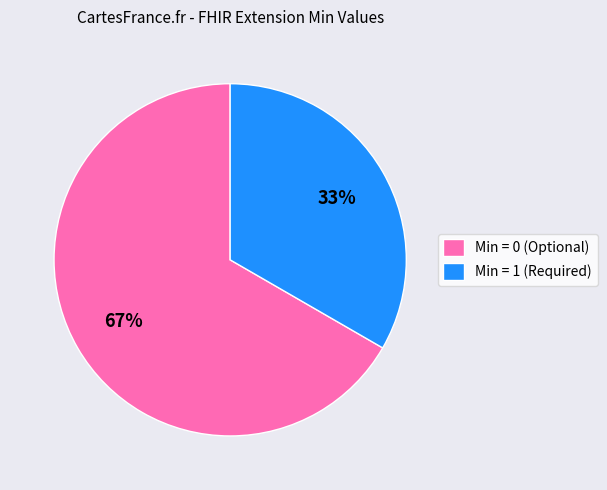

Count the number of slices in the pie.

2